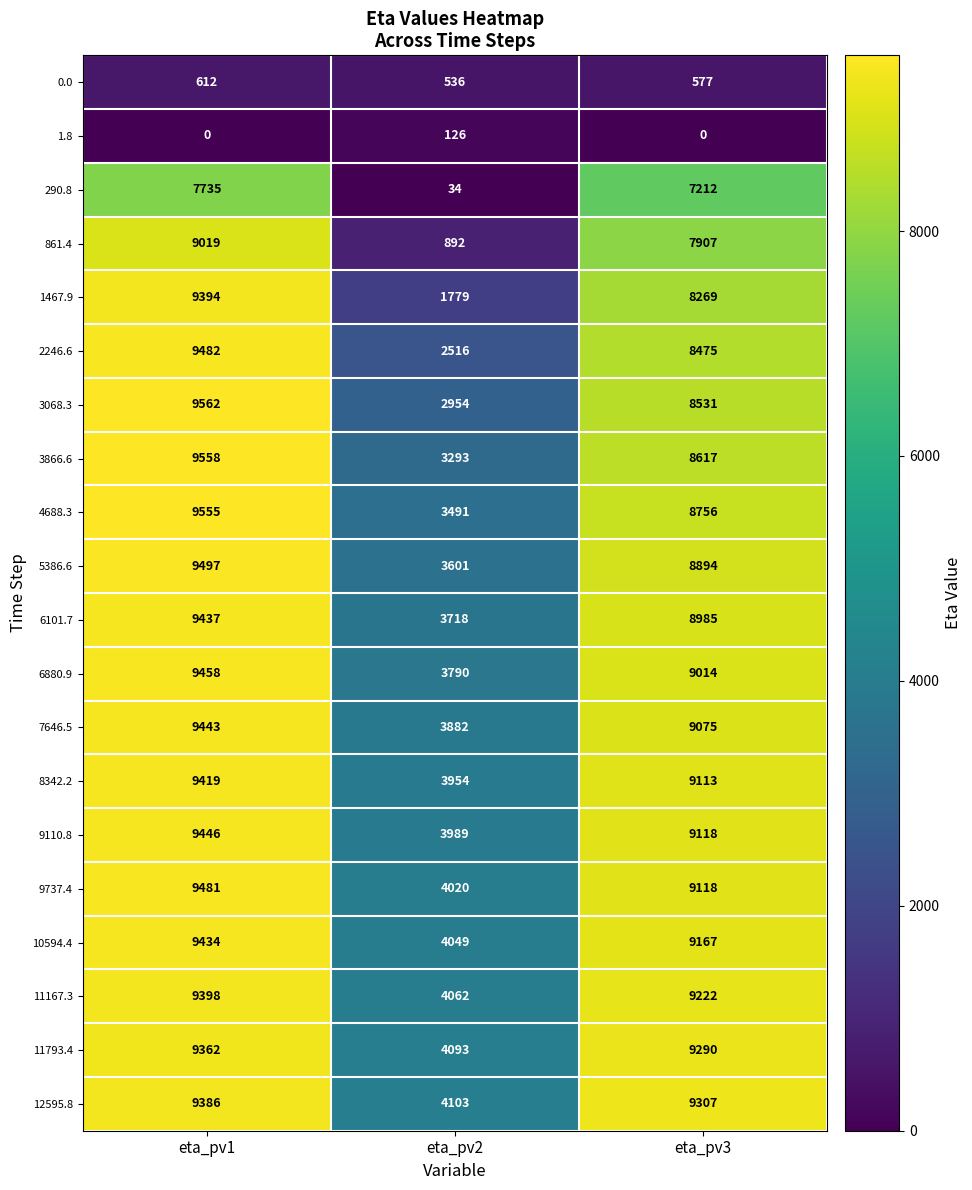

Count the 1.8 values in the range 0 to 126.

3